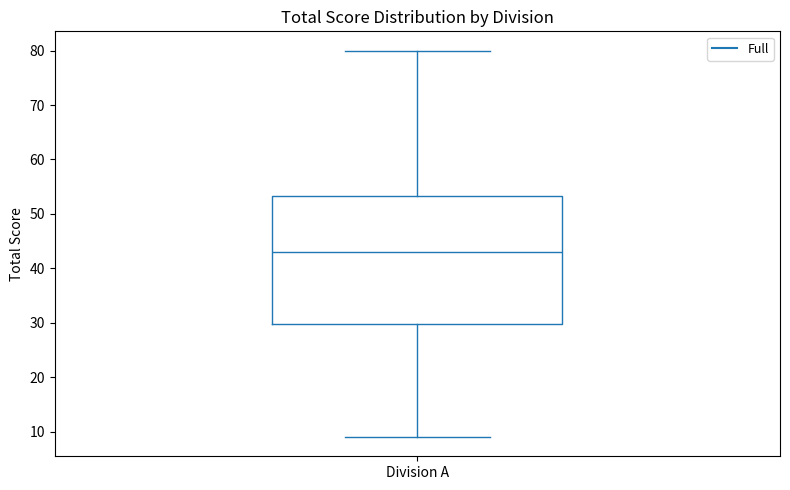

Transcribe this box plot: give where the median line is, the range the box spans, and where the two whiskers end, as read against the y-axis. The values are not printed on the chart, so give them approximately, as read against the axis.

median 43, box 30 to 53, whiskers 9 to 80